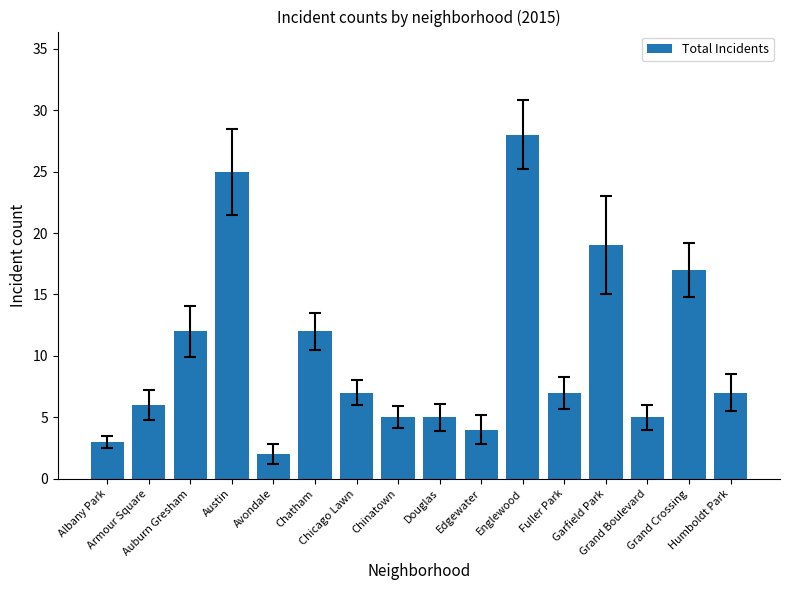

The value at Austin is 37. True or false?

False